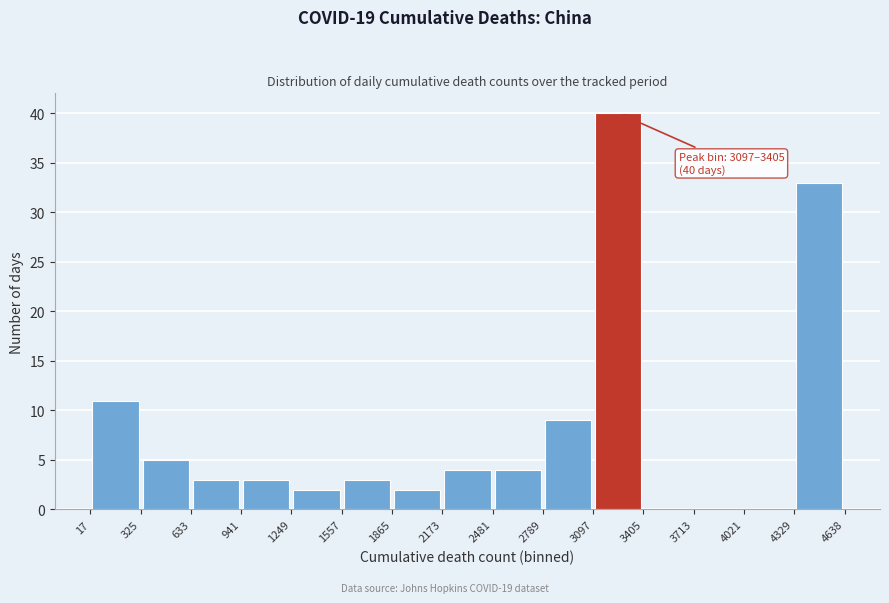

Which range on the x-axis has the tallest bar?

3097 to 3405